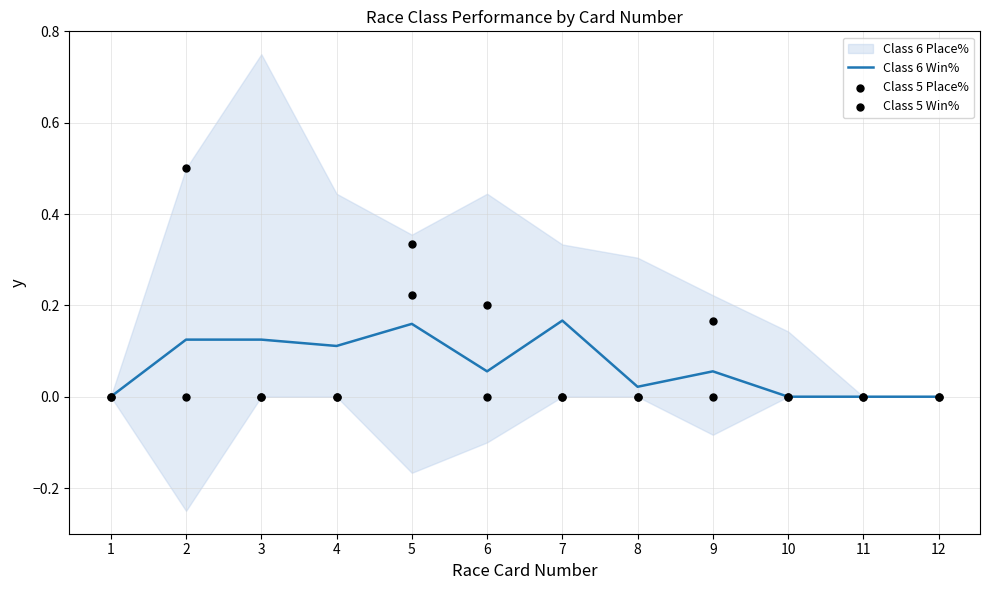

Which series has the largest total across all categories?

Class 5 Place%